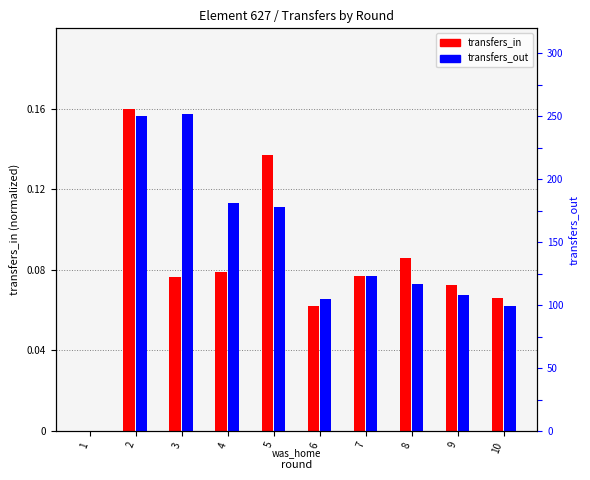

Rank the categories by transfers_out value from highest to lowest.

3, 2, 4, 5, 7, 8, 9, 6, 10, 1